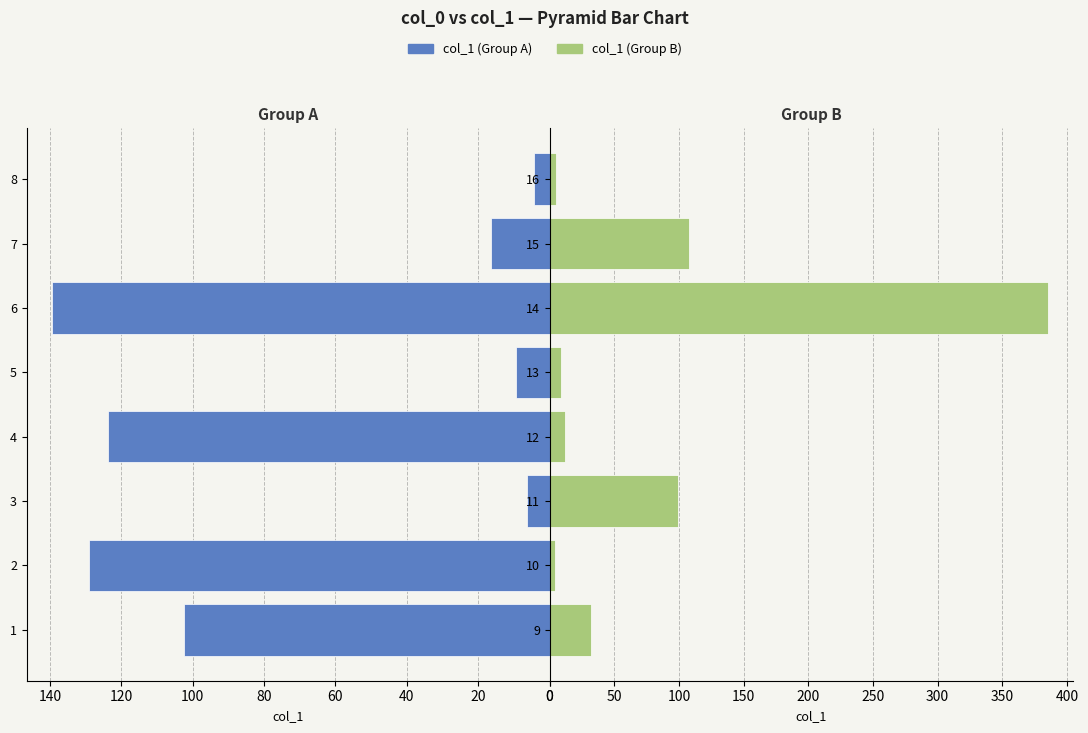

What is the difference between the maximum and minimum values in the col_1 (group B) series?

380.5